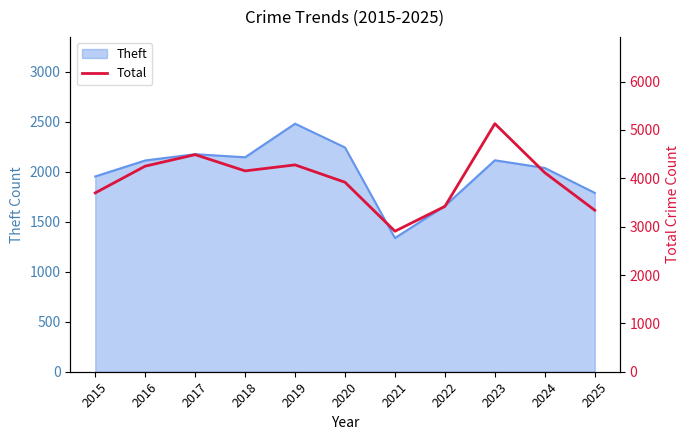

How many interior local peaks (higher than both neighbors) does the data have?

3